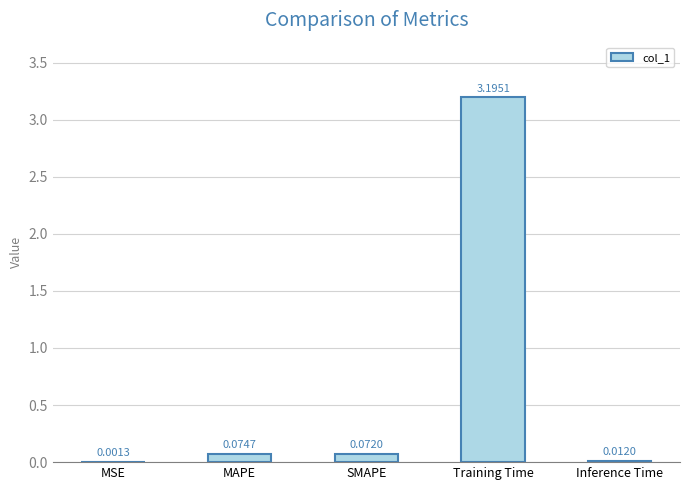

What is the sum of the values at Inference Time and Training Time?

3.2